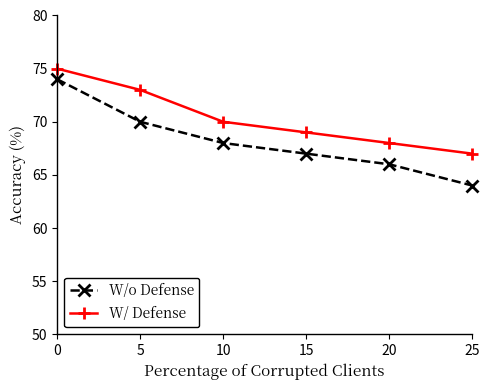

True or false: W/ Defense and W/o Defense cross at least once.

False